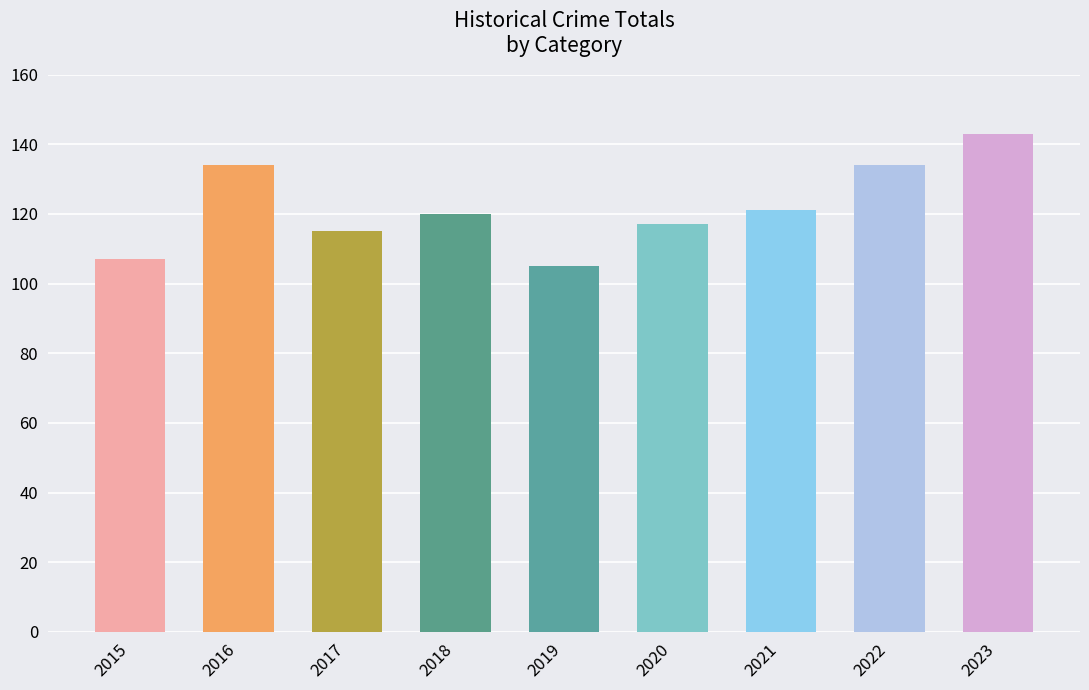

What is the difference between the second highest and minimum values?

29